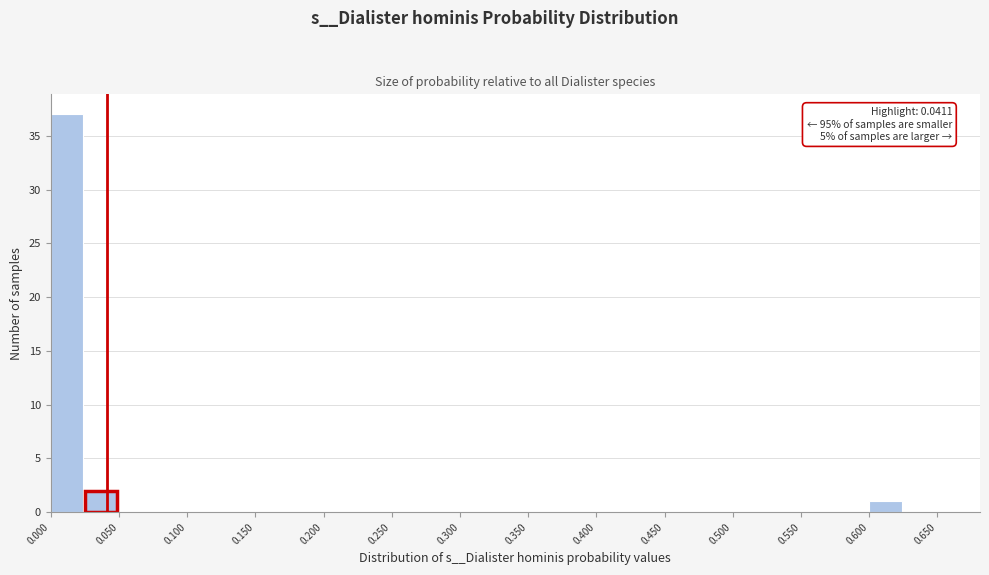

Which range on the x-axis has the tallest bar?

0.000 to 0.025